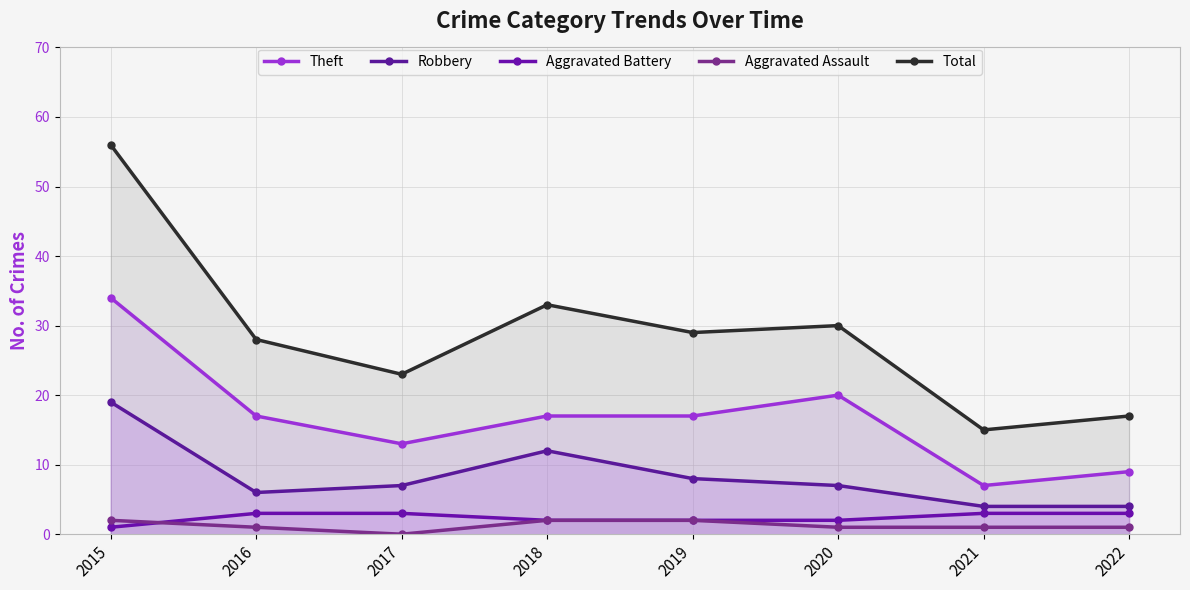

True or false: Total and Theft cross at least once.

False